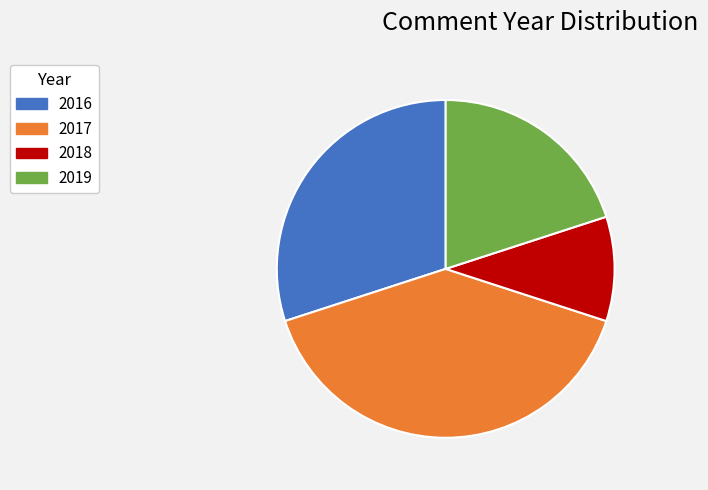

True or false: 2016 accounts for 30% of the total.

True